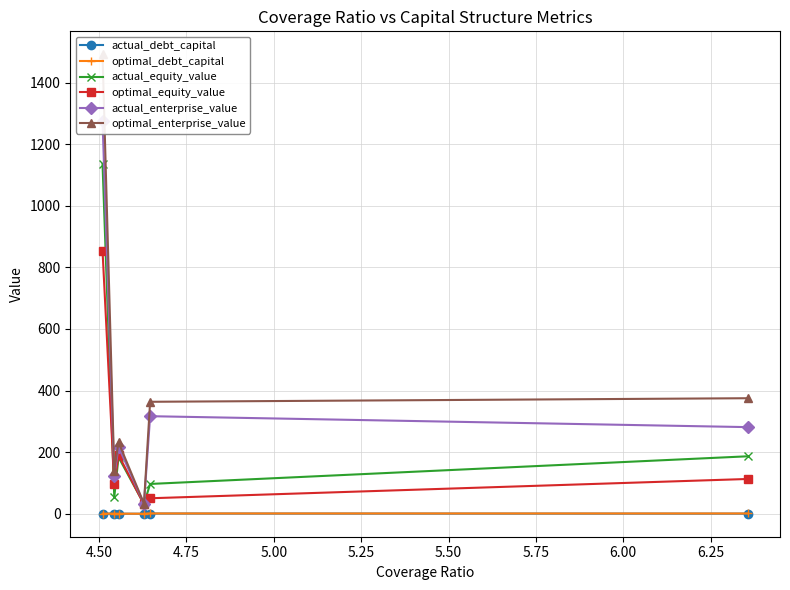

How many interior local peaks does the actual_debt_capital series have?

2